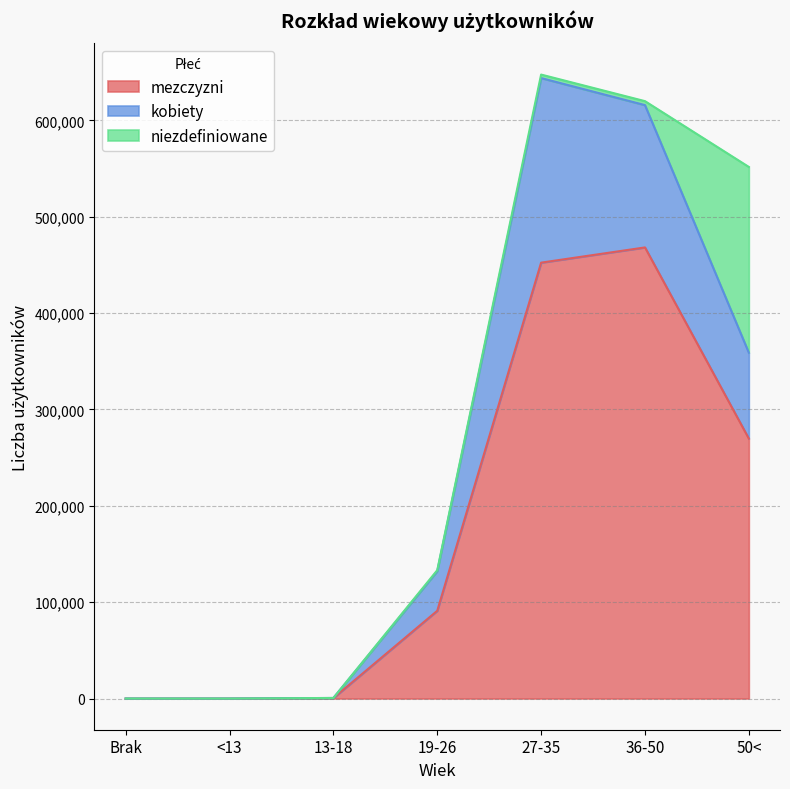

At which label does mezczyzni reach its peak?

36-50